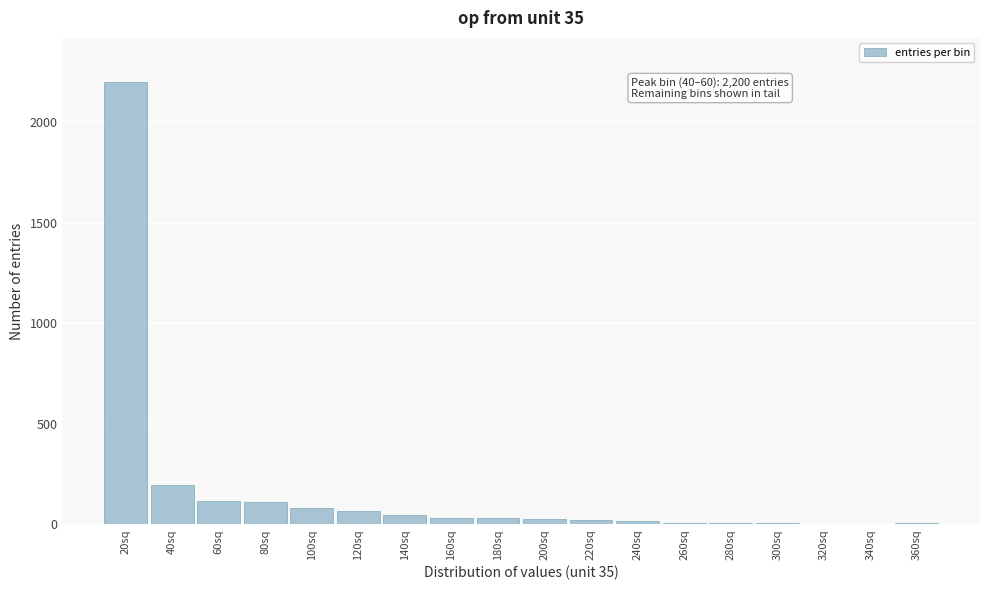

Is it true that the value at 100sq is 79?

True